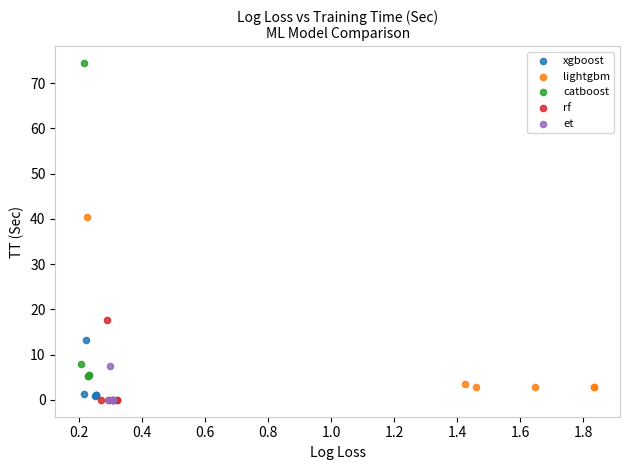

Which series has the largest Y range (max minus min)?

catboost